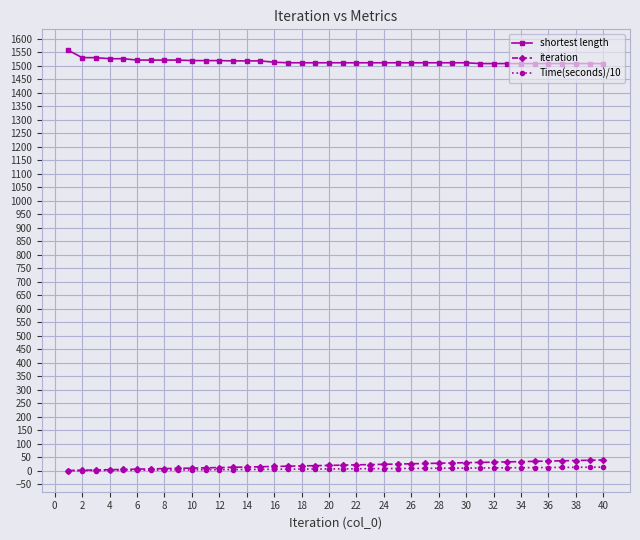

True or false: shortest length and Time(seconds)/10 intersect in this chart.

False